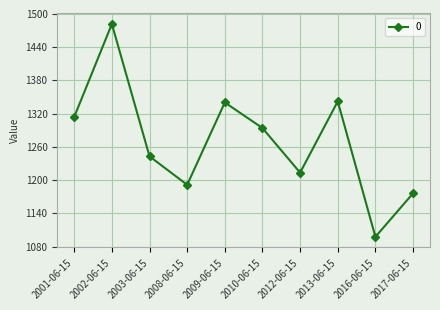

How many interior local valleys (lower than both neighbors) does the data have?

3